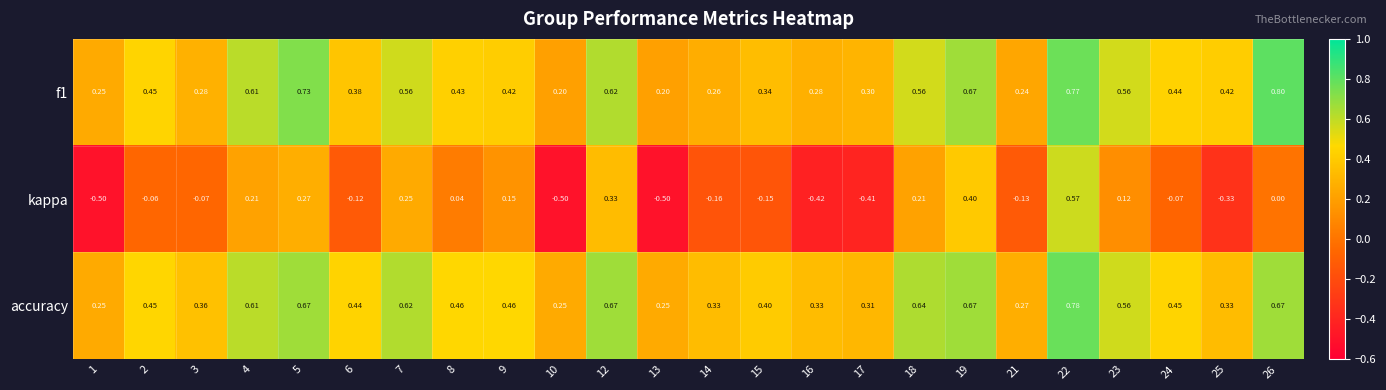

Between 18 and 21, which series saw the biggest shift?

accuracy